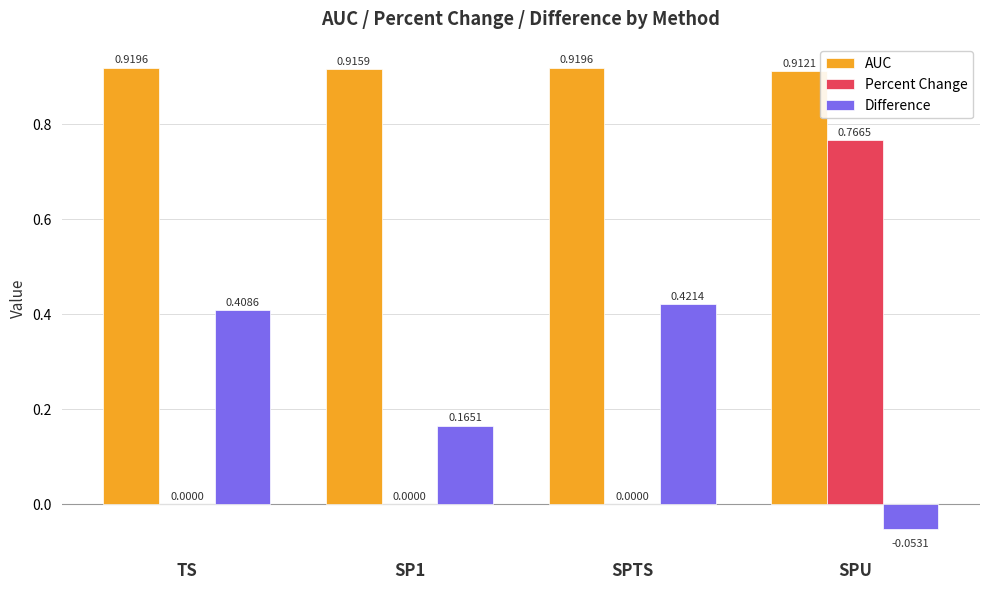

Between TS and SPTS, which series saw the biggest shift?

Difference